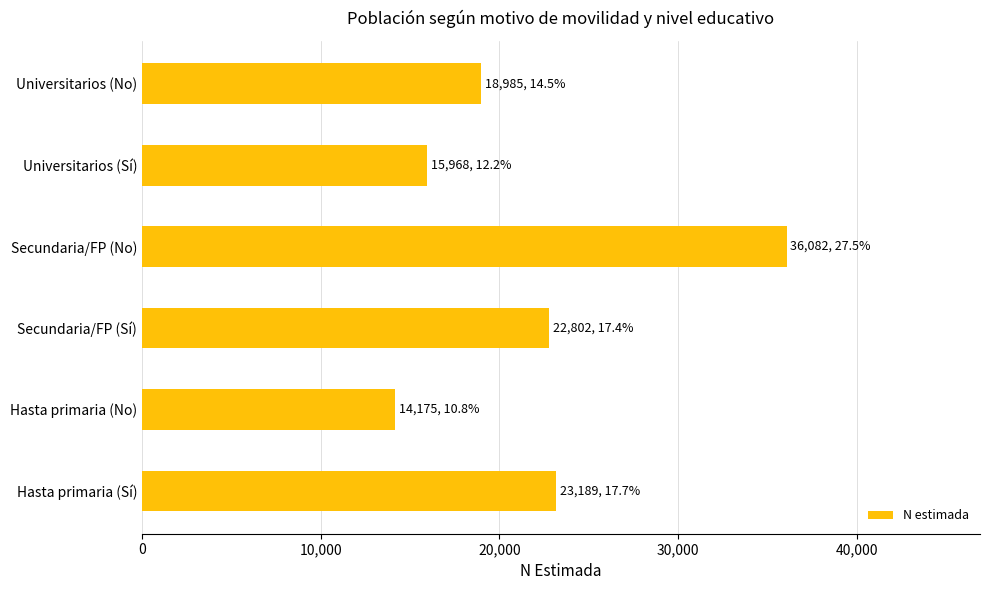

How many bars are there in total?

6